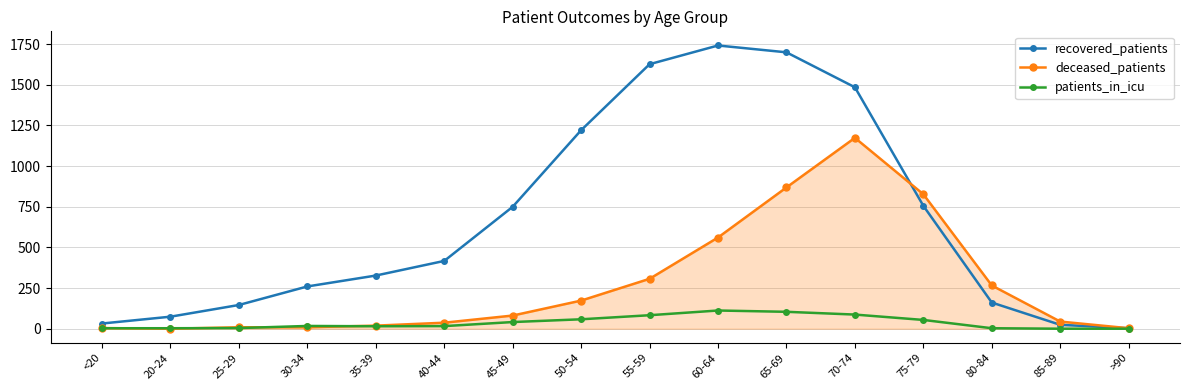

What is the difference between the highest and lowest values at 85-89?

44